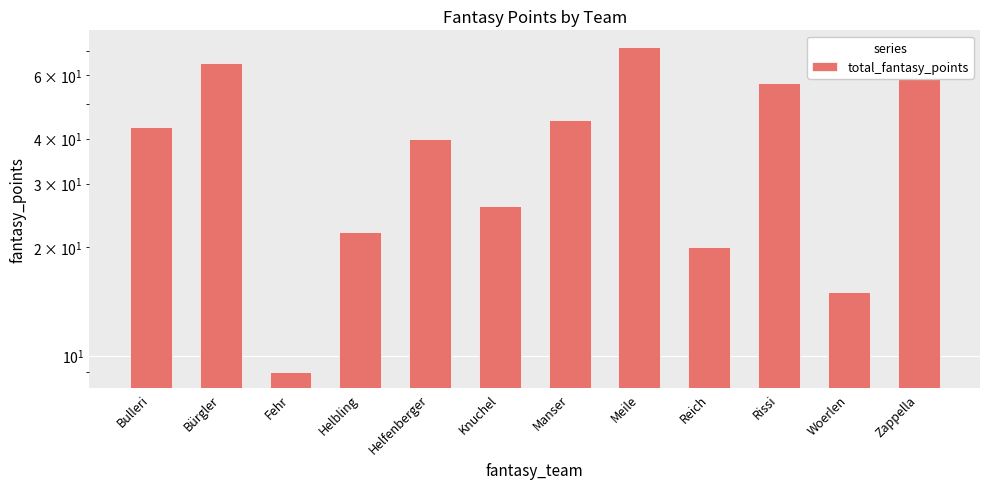

List the labels in order of value, smallest first.

Fehr, Woerlen, Reich, Helbling, Knuchel, Helfenberger, Bulleri, Manser, Rissi, Bürgler, Zappella, Meile